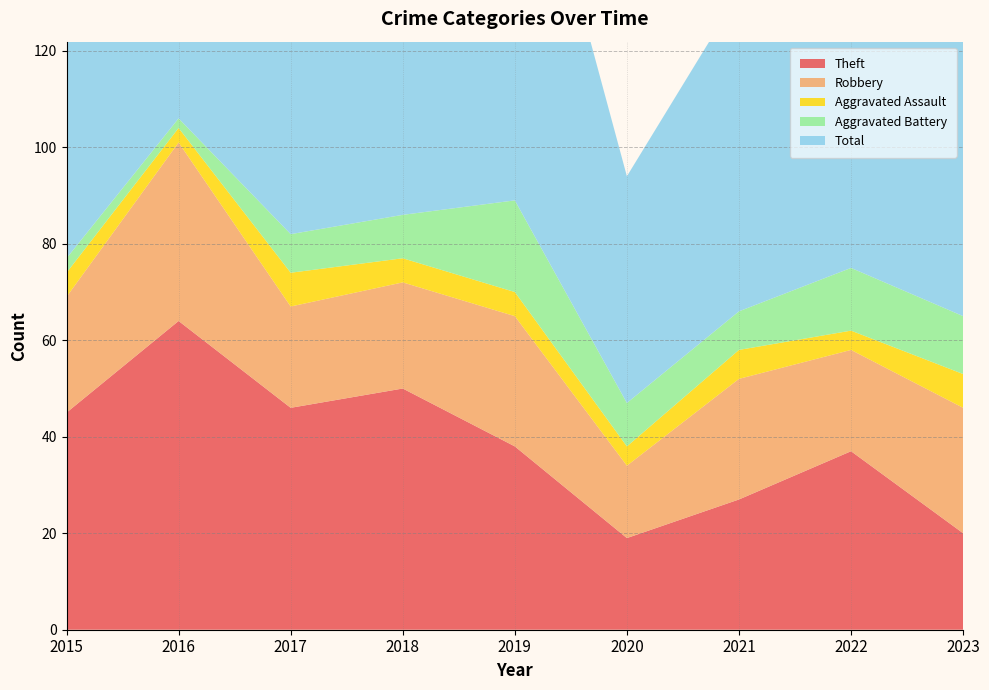

Reading left to right, what are all the values shown in this chart?

Theft: 45	64	46	50	38	19	27	37	20
Robbery: 24	37	21	22	27	15	25	21	26
Aggravated Assault: 5	3	7	5	5	4	6	4	7
Aggravated Battery: 3	2	8	9	19	9	8	13	12
Total: 77	106	82	88	91	47	66	77	67